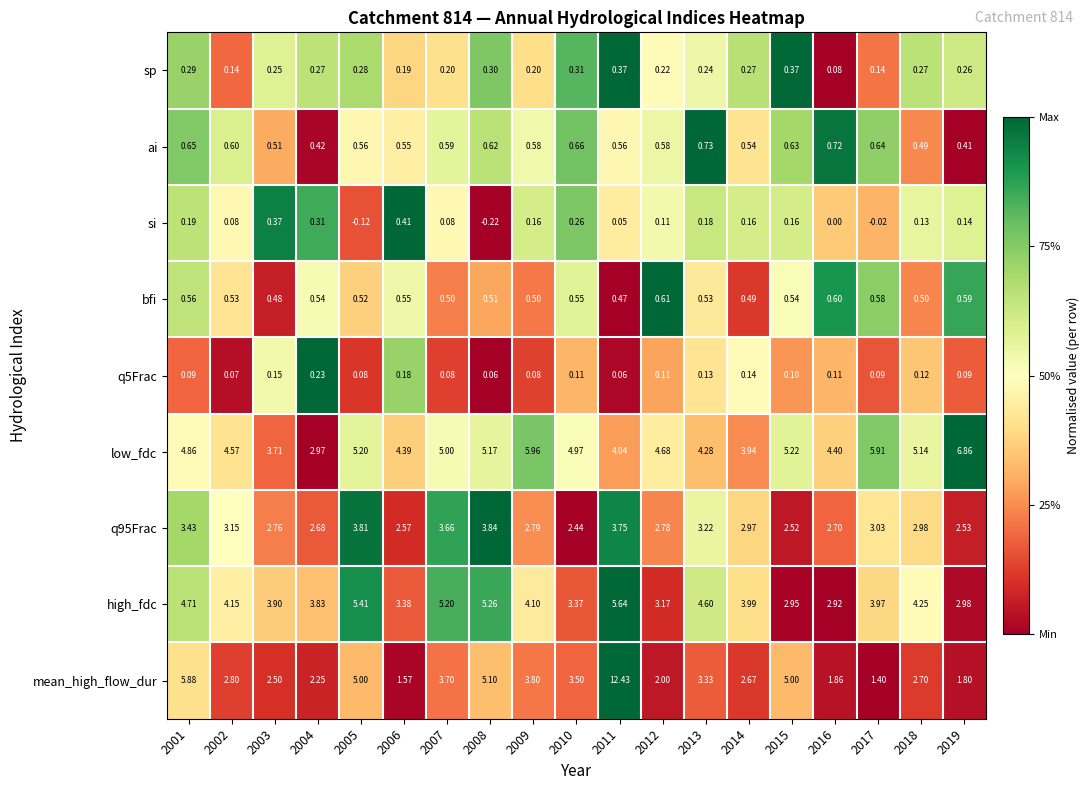

Which series has the widest spread of values?

mean_high_flow_dur